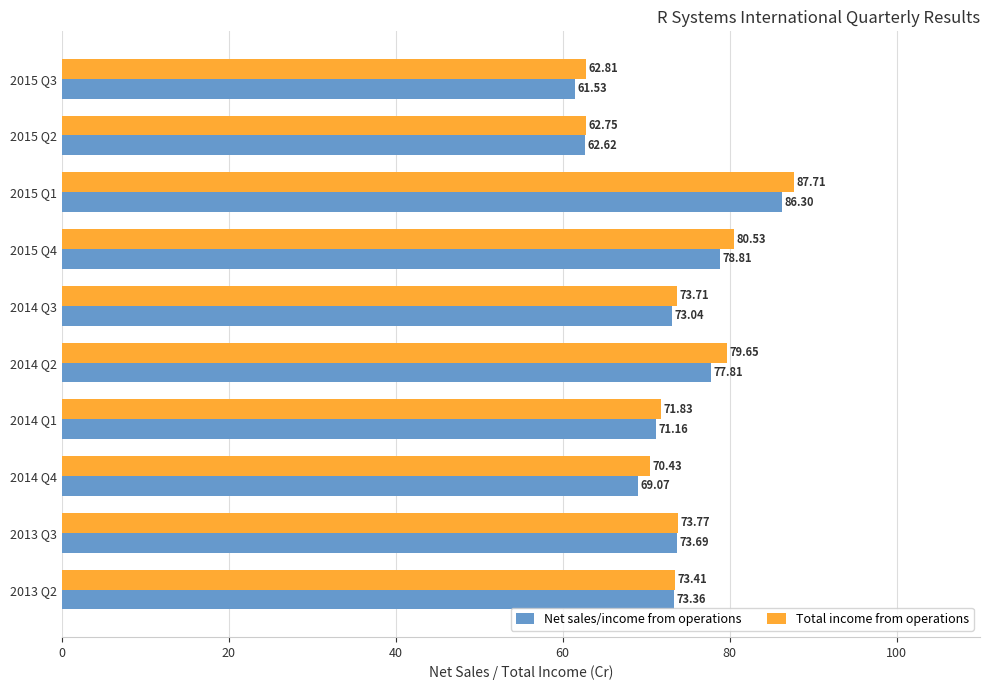

What are all the series names shown in the legend?

Net sales/income from operations, Total income from operations